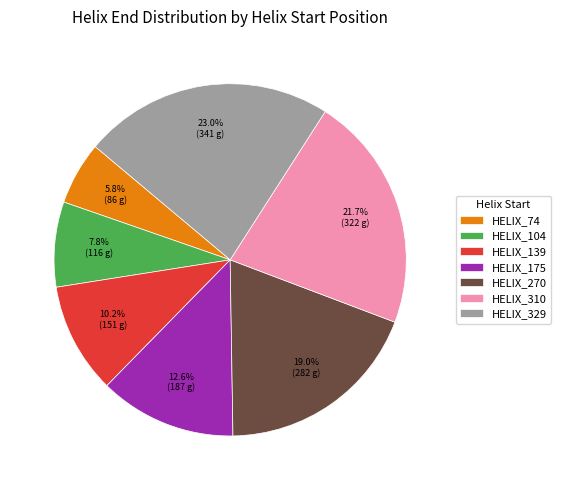

Is there a majority slice in this chart?

No